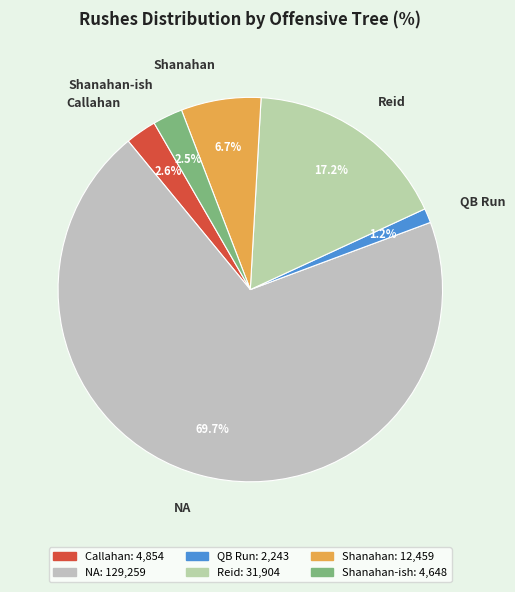

Is there any slice that represents more than half of the pie?

Yes